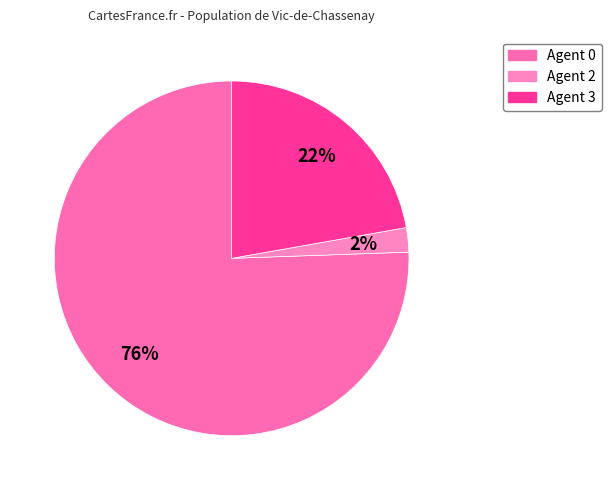

Is there any slice that represents more than half of the pie?

Yes